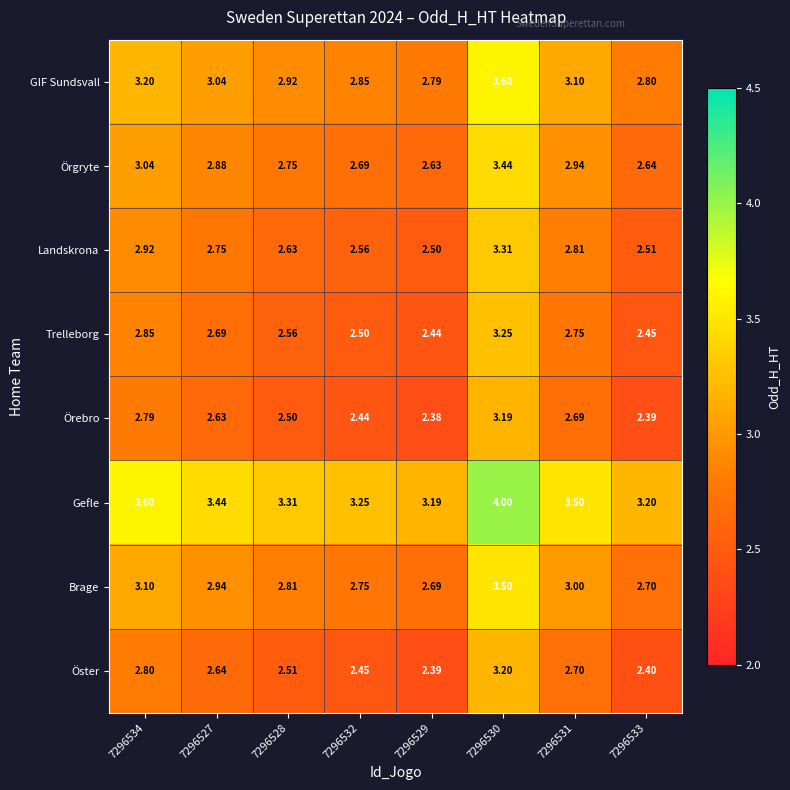

Rank the series by their maximum value, from lowest to highest.

Örebro, Öster, Trelleborg, Landskrona, Örgryte, Brage, GIF Sundsvall, Gefle